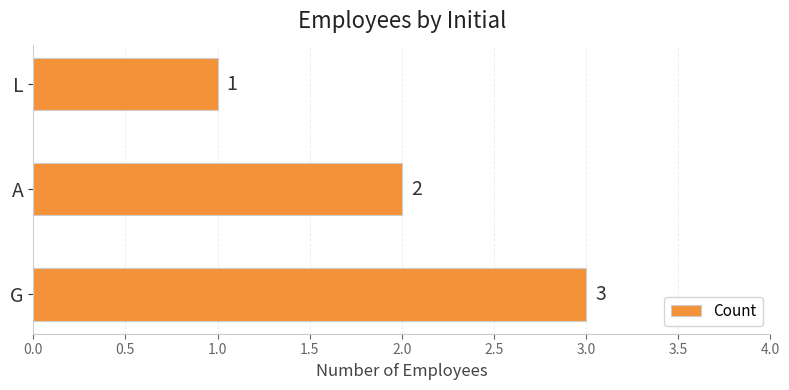

True or false: the data shows 2 at A.

True